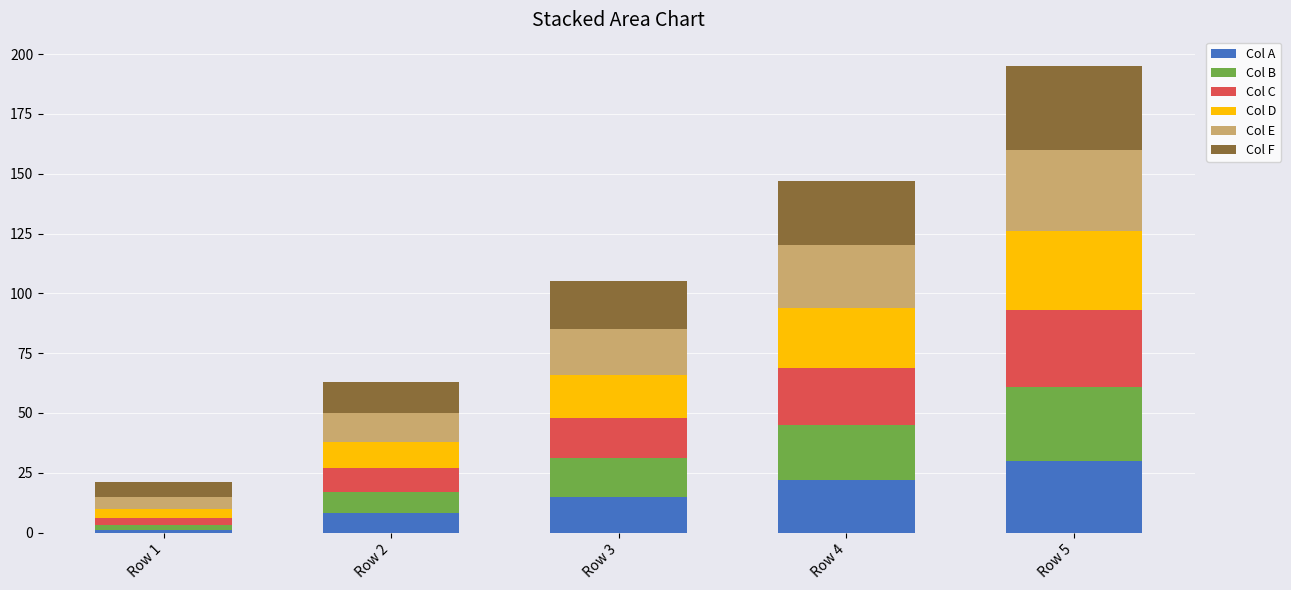

What is the sum of all Col A values?

76